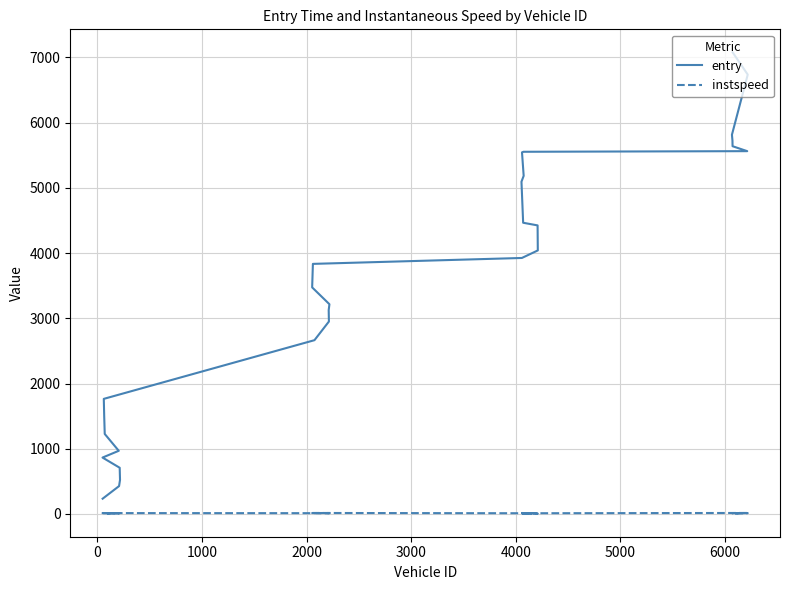

List the series in order of their peak value, highest first.

entry, instspeed